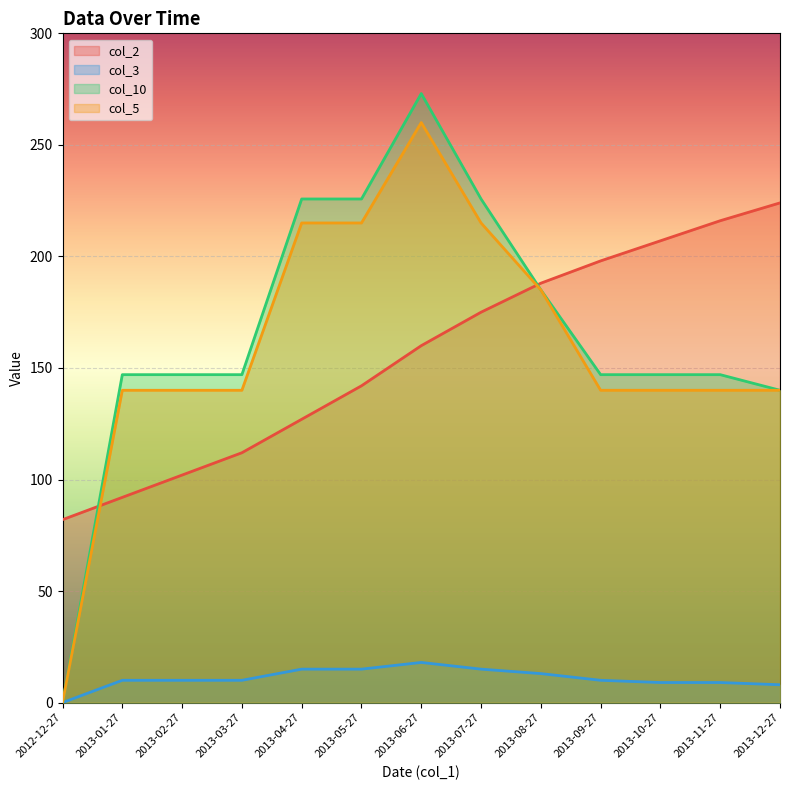

How many values in the col_5 series exceed 140?

5